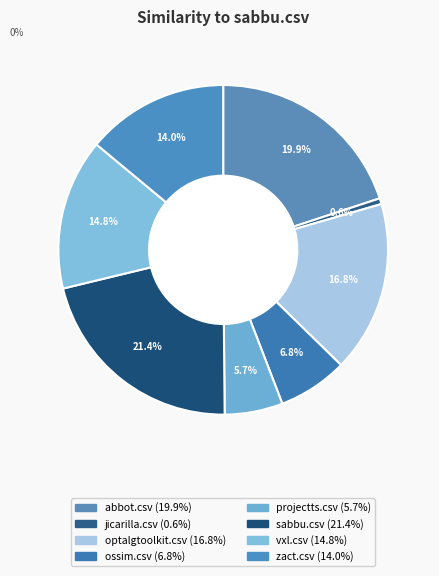

True or false: optalgtoolkit.csv accounts for 17% of the total.

True